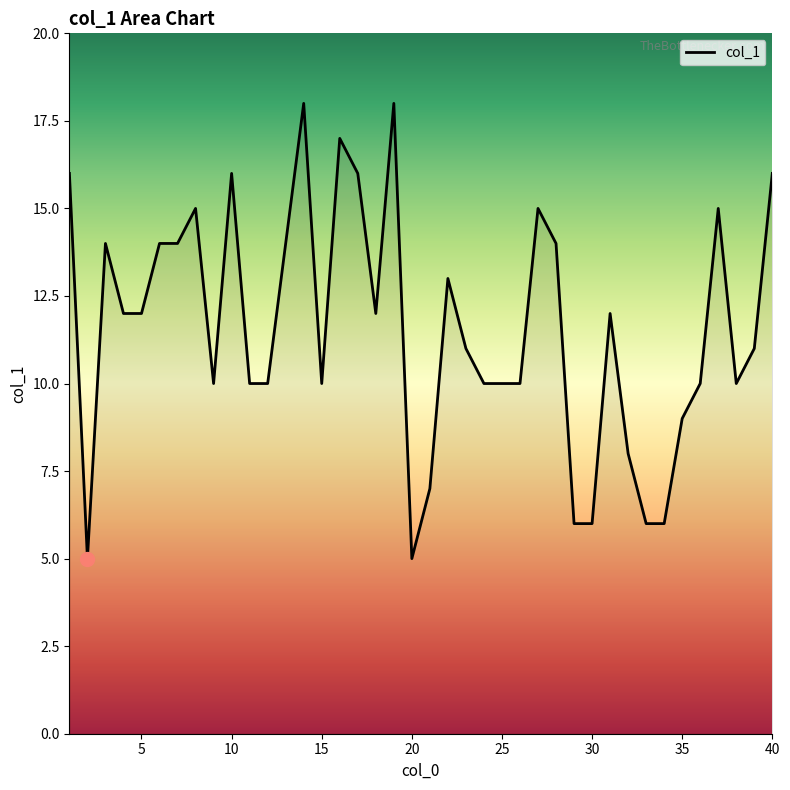

What is the maximum value shown in the chart?

18